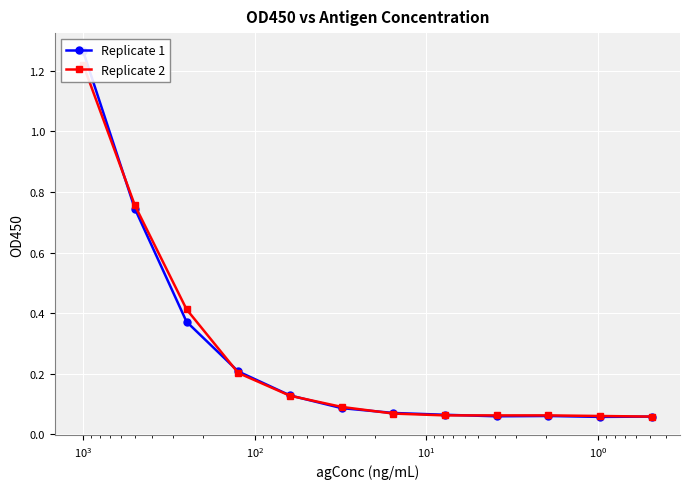

Which series has the widest spread of values?

Replicate 1